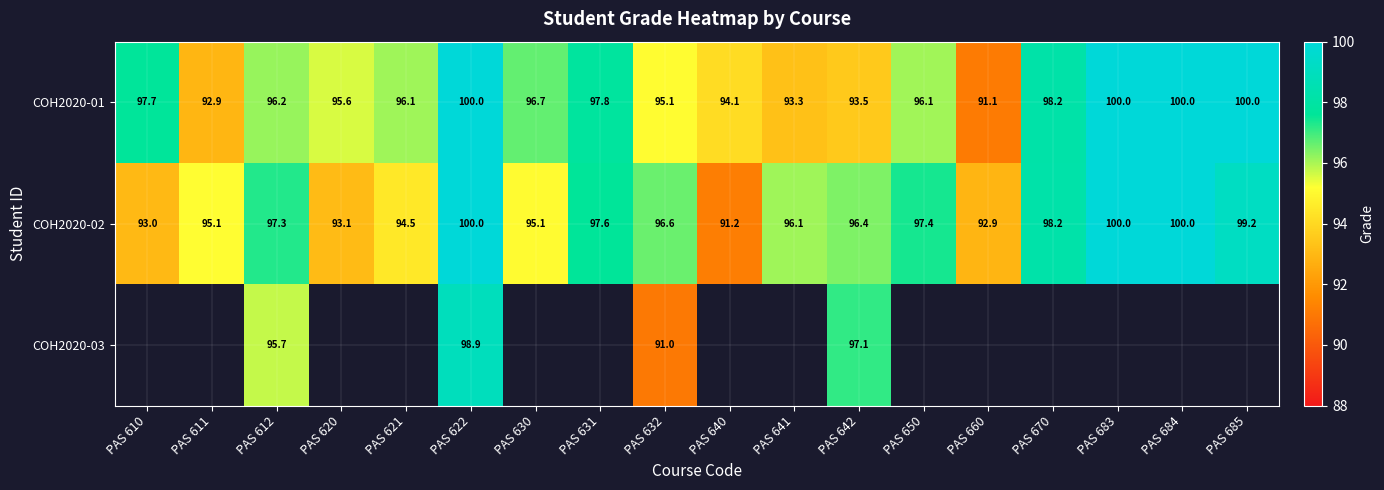

Is it true that COH2020-02 equals 56.6 at PAS 642?

False